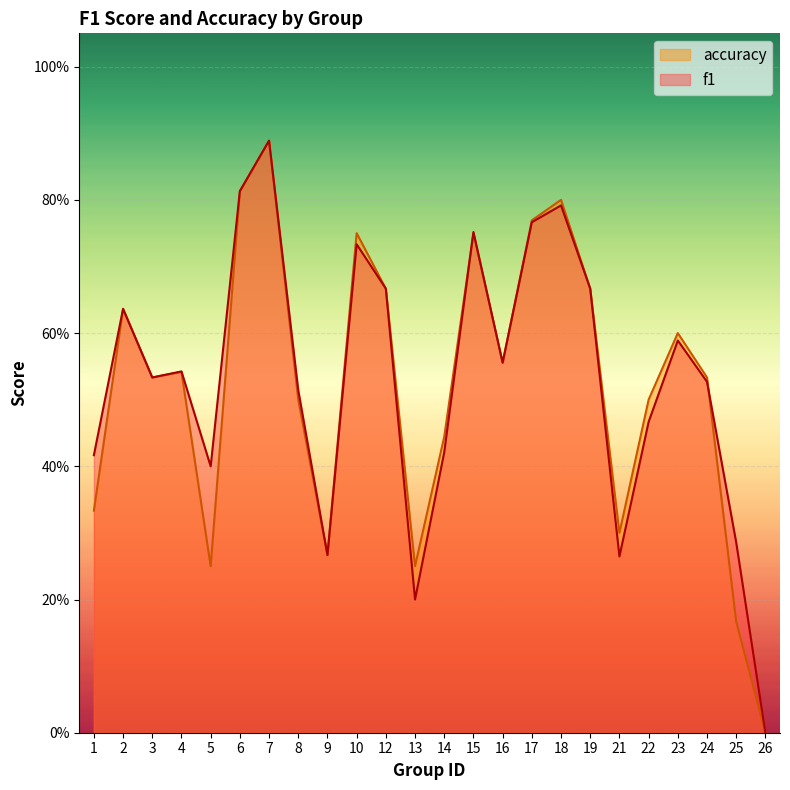

How many values in the accuracy series exceed 0?

23